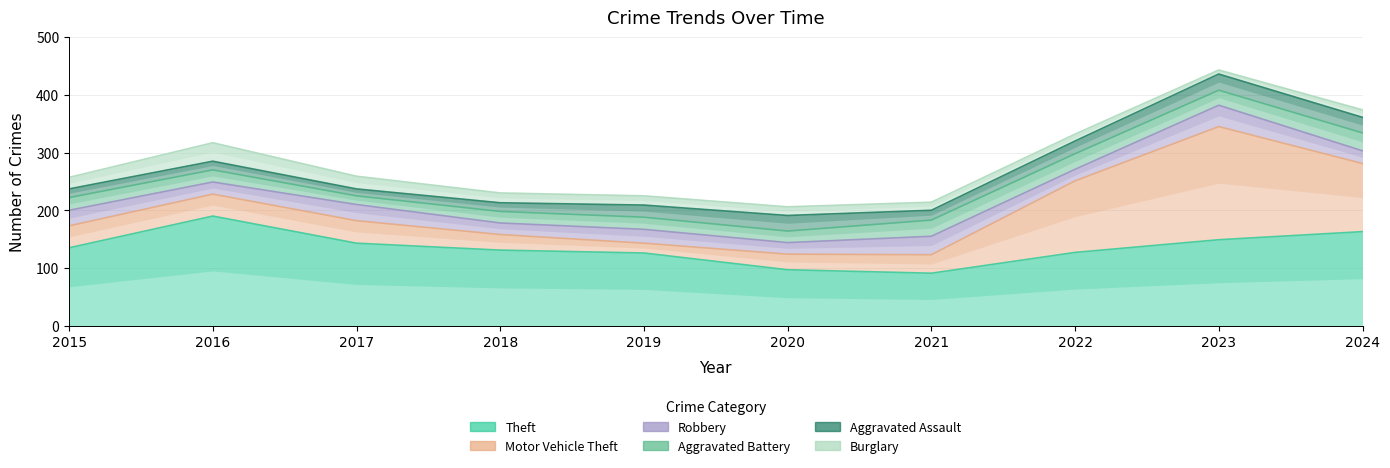

What is the sum of all Robbery values?

251